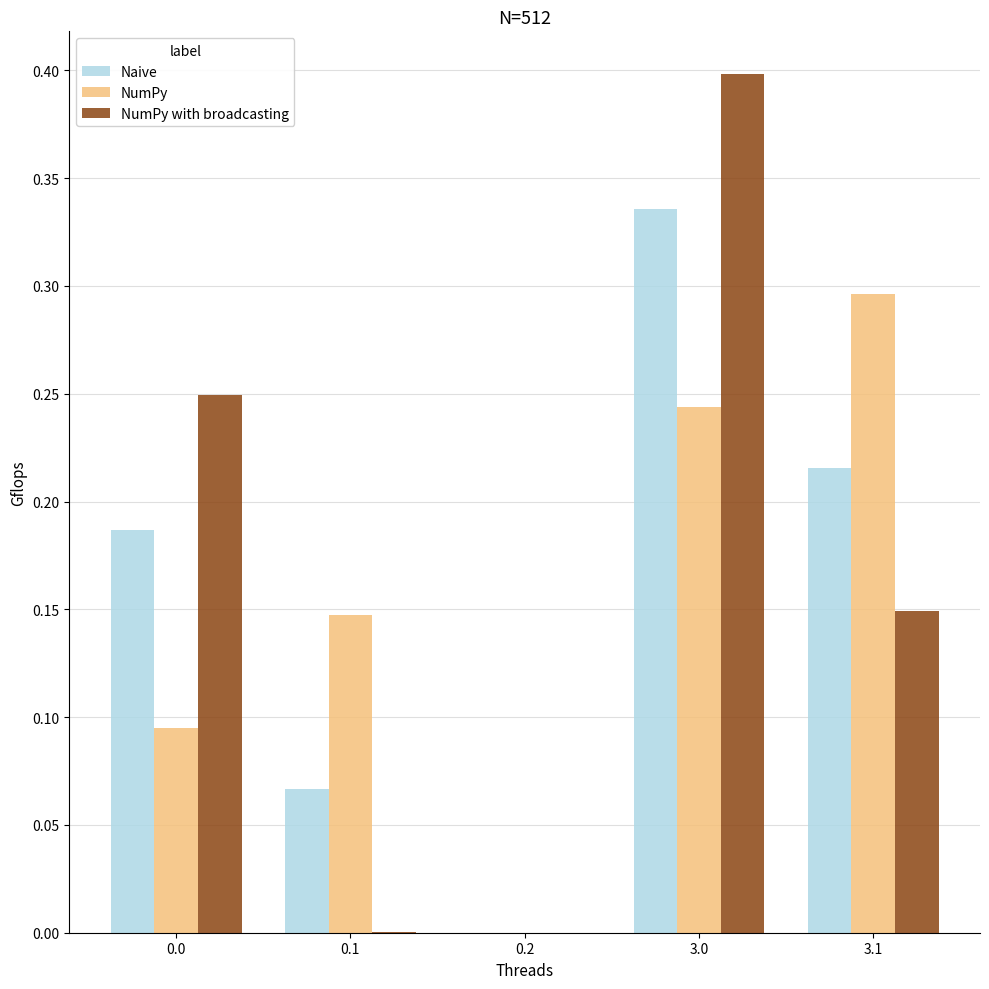

Is the value of NumPy at 3.0 greater than the value of NumPy with broadcasting at 3.0?

No